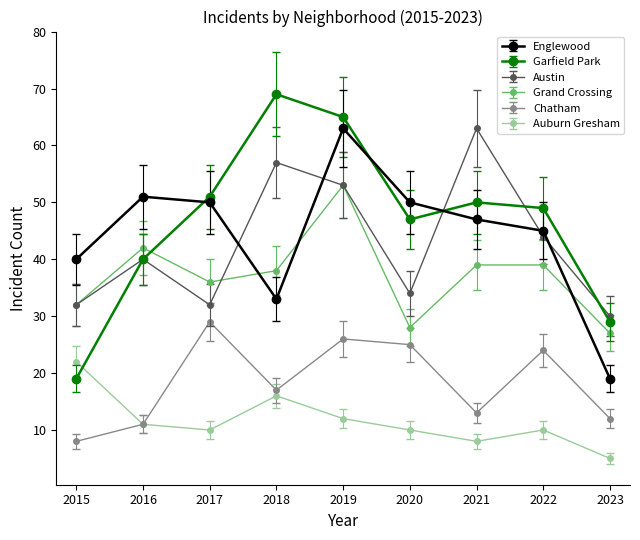

Which label corresponds to the largest value in the chart?

2018